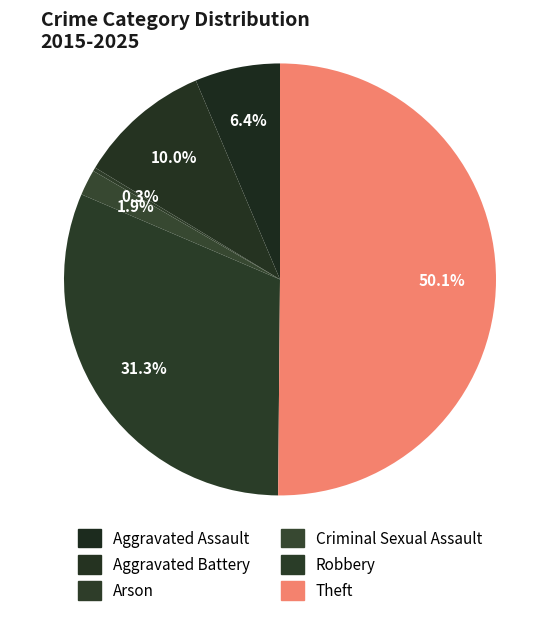

To the nearest percent, what is the average slice percentage?

17%